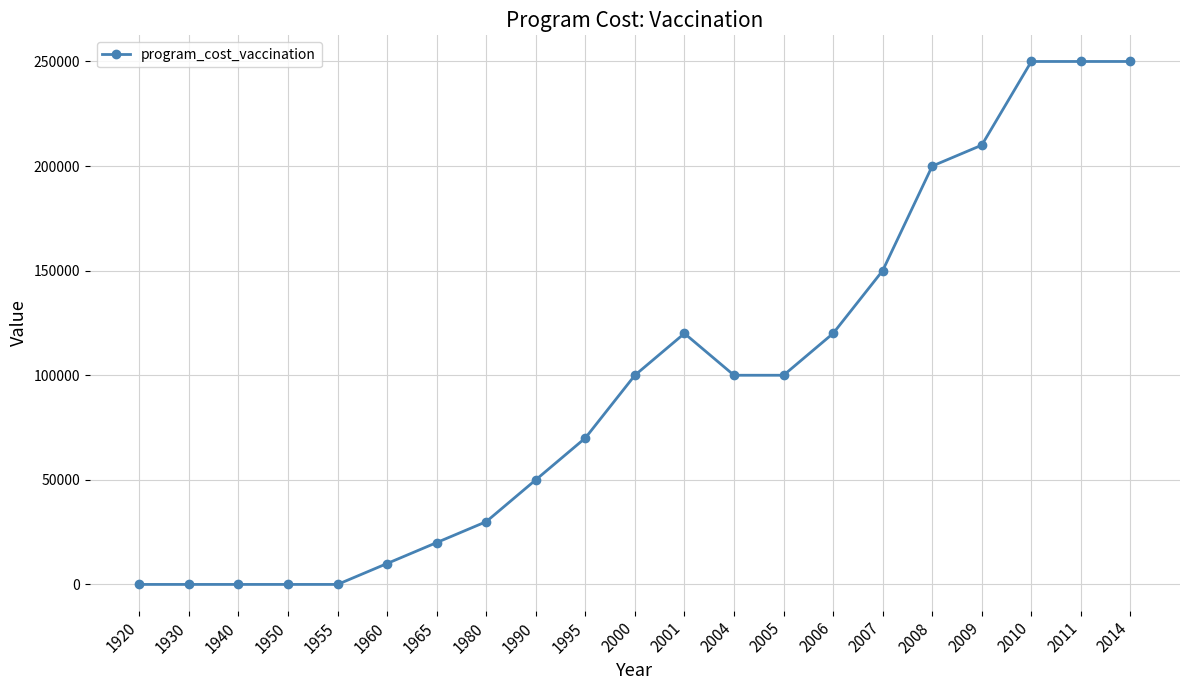

What is the sum of all values?

2030000